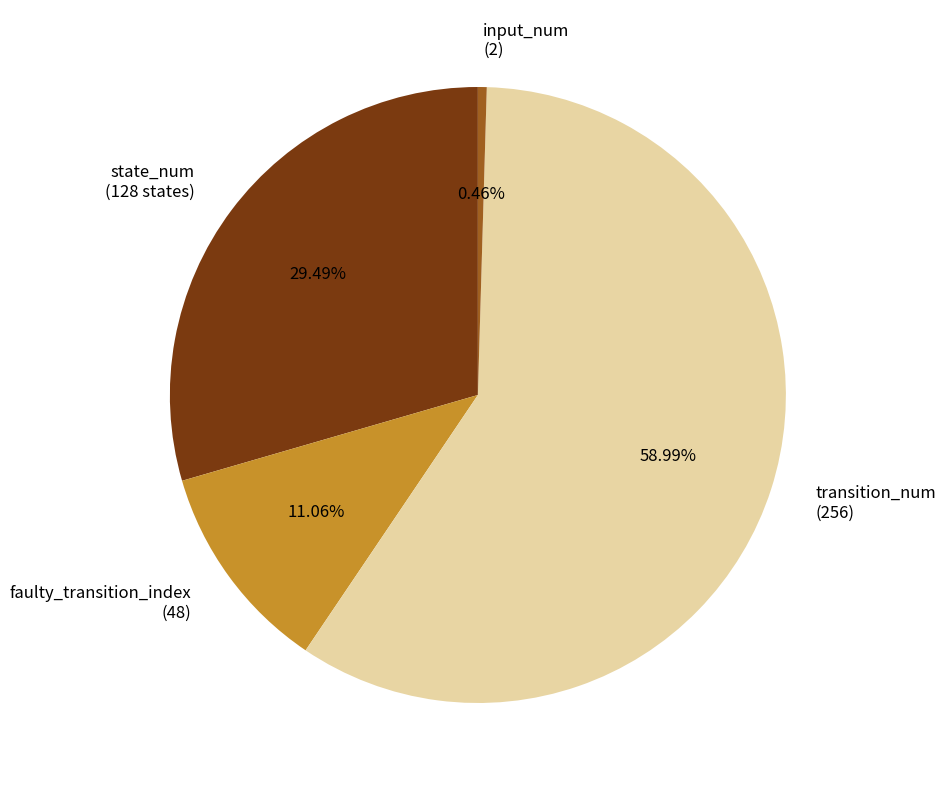

To the nearest percent, what is the average slice percentage?

25%